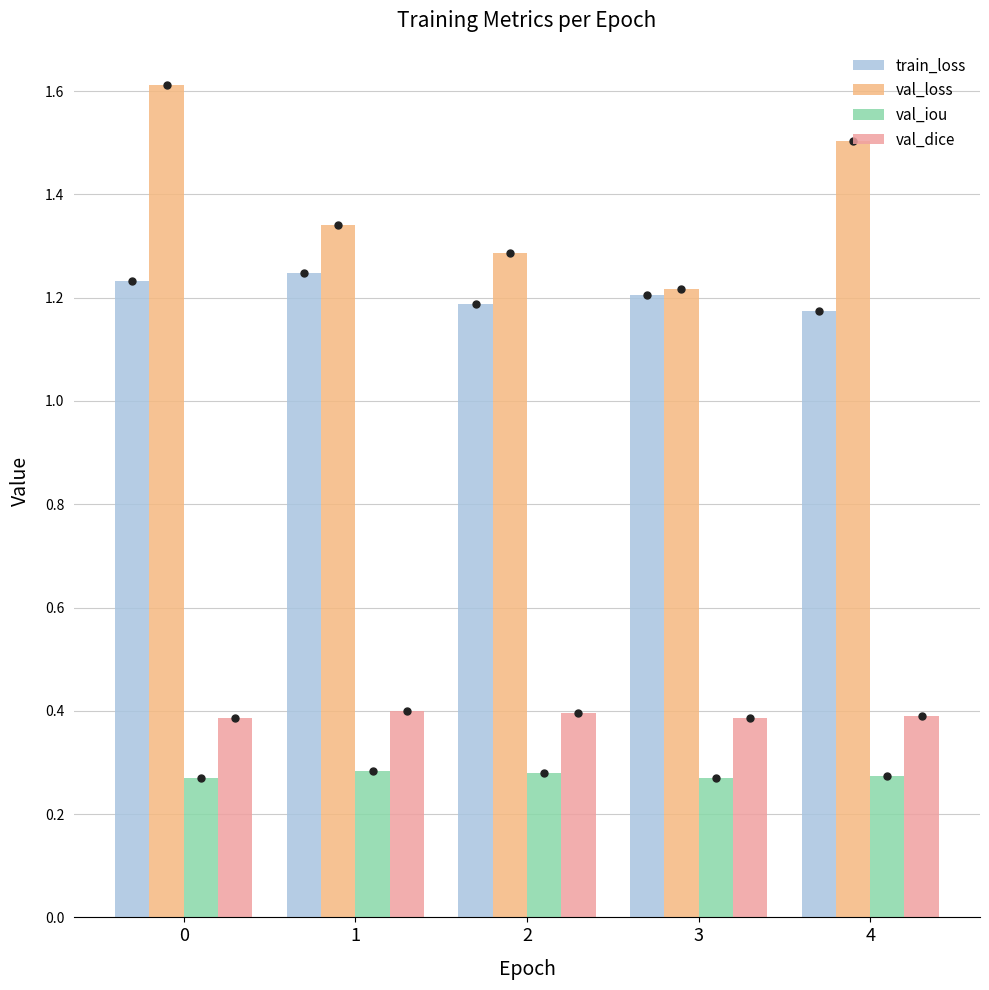

The val_dice series shows 0.2 at 1. True or false?

False